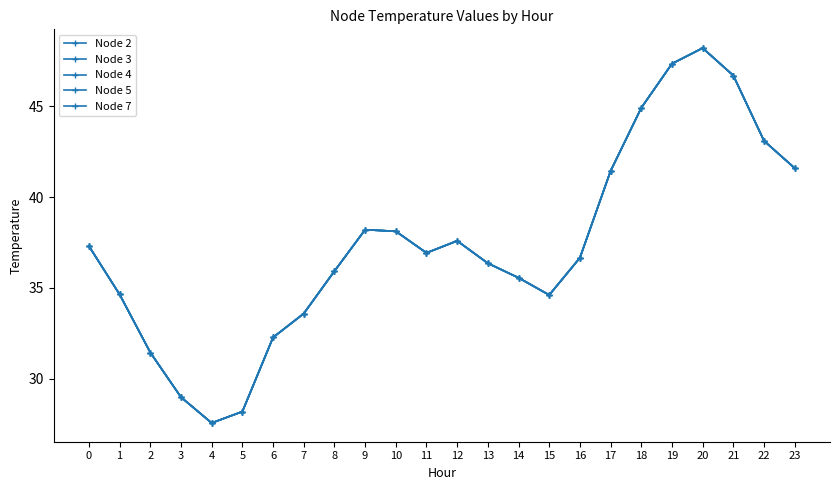

What is the total value across all series at 13?

181.8